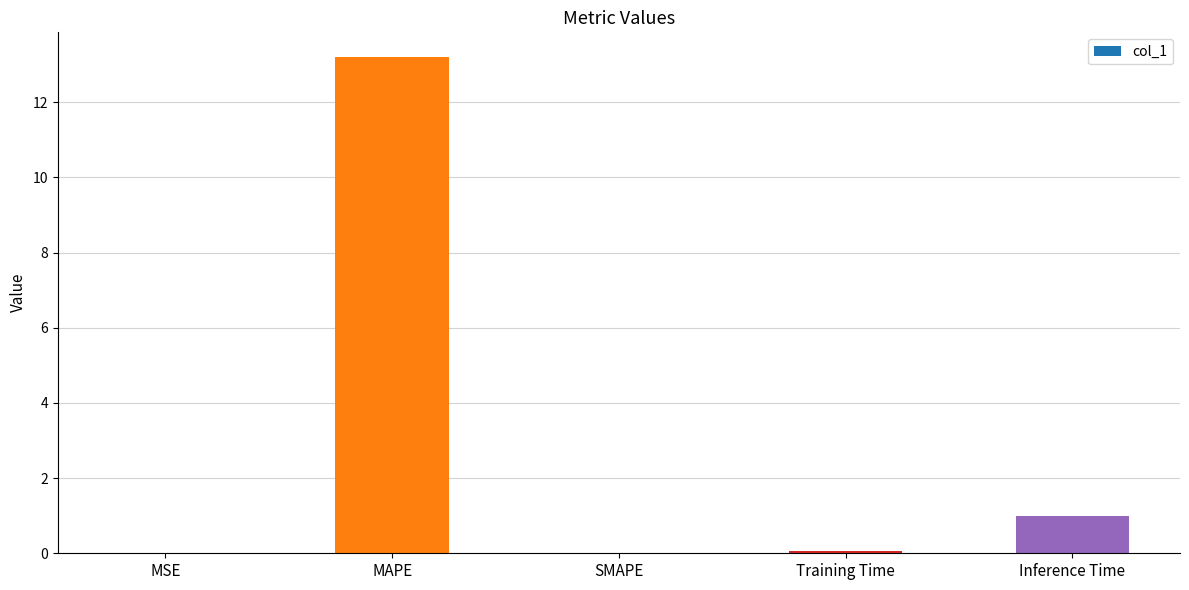

What is the maximum value shown in the chart?

13.2